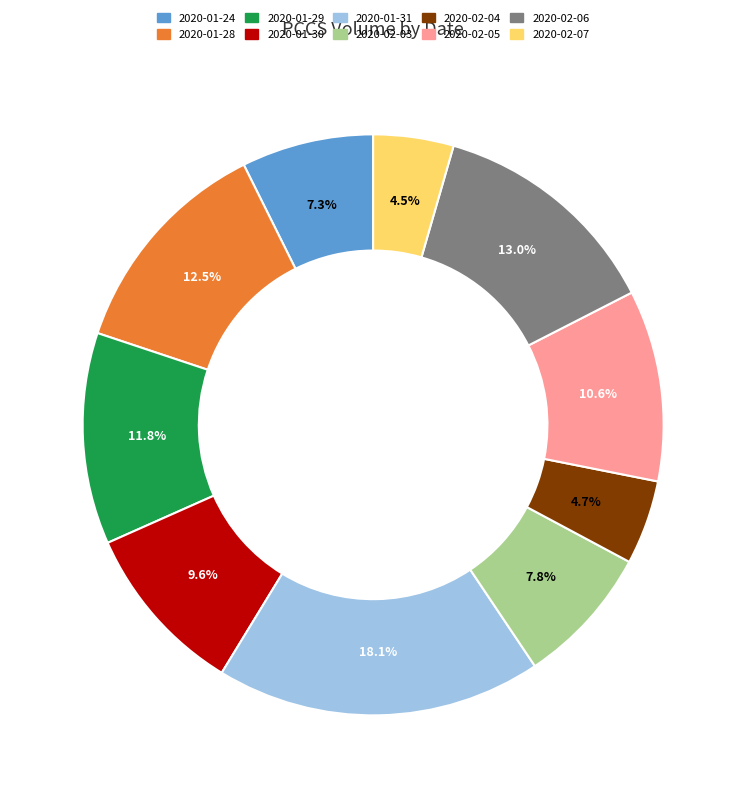

Does 2020-02-07 represent more than half of the total?

No